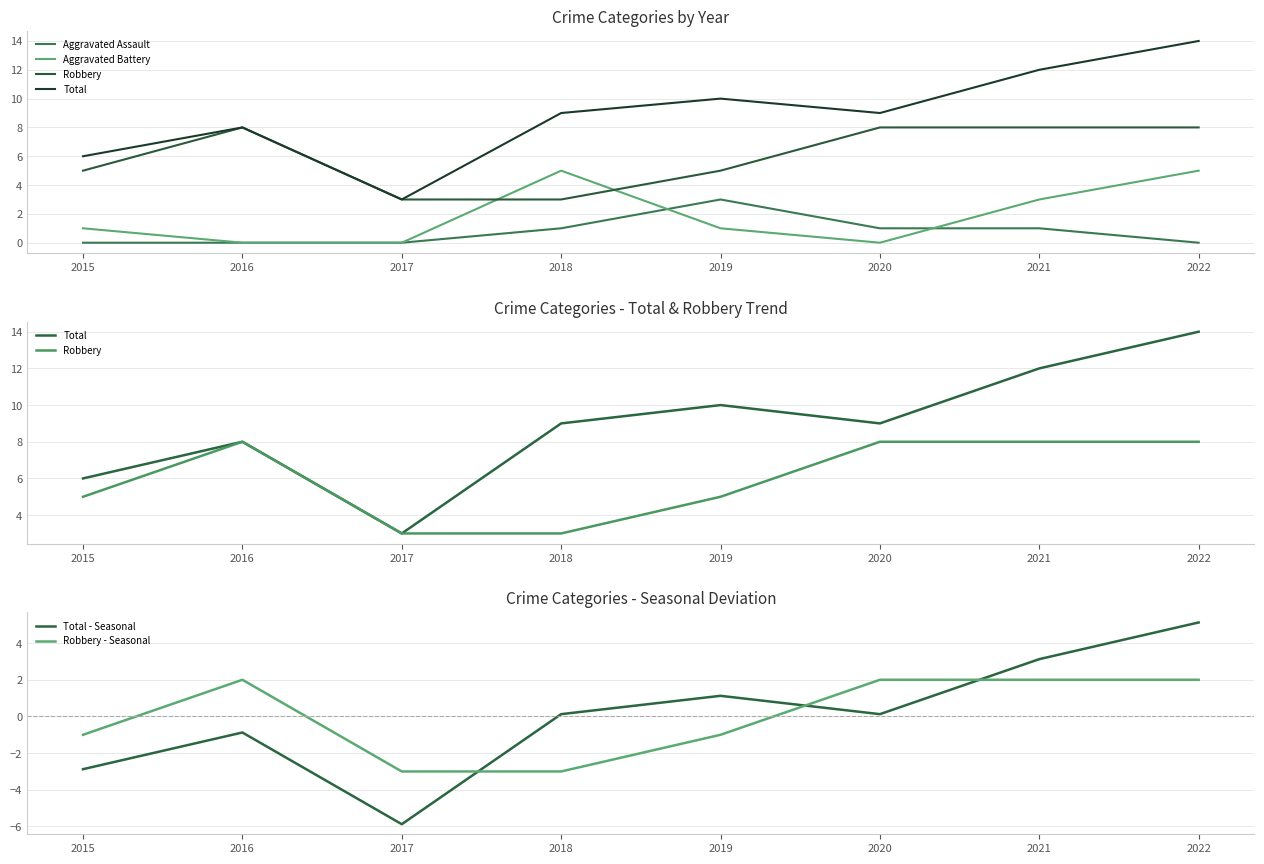

Where is Aggravated Assault nearest to the value 1?

2018